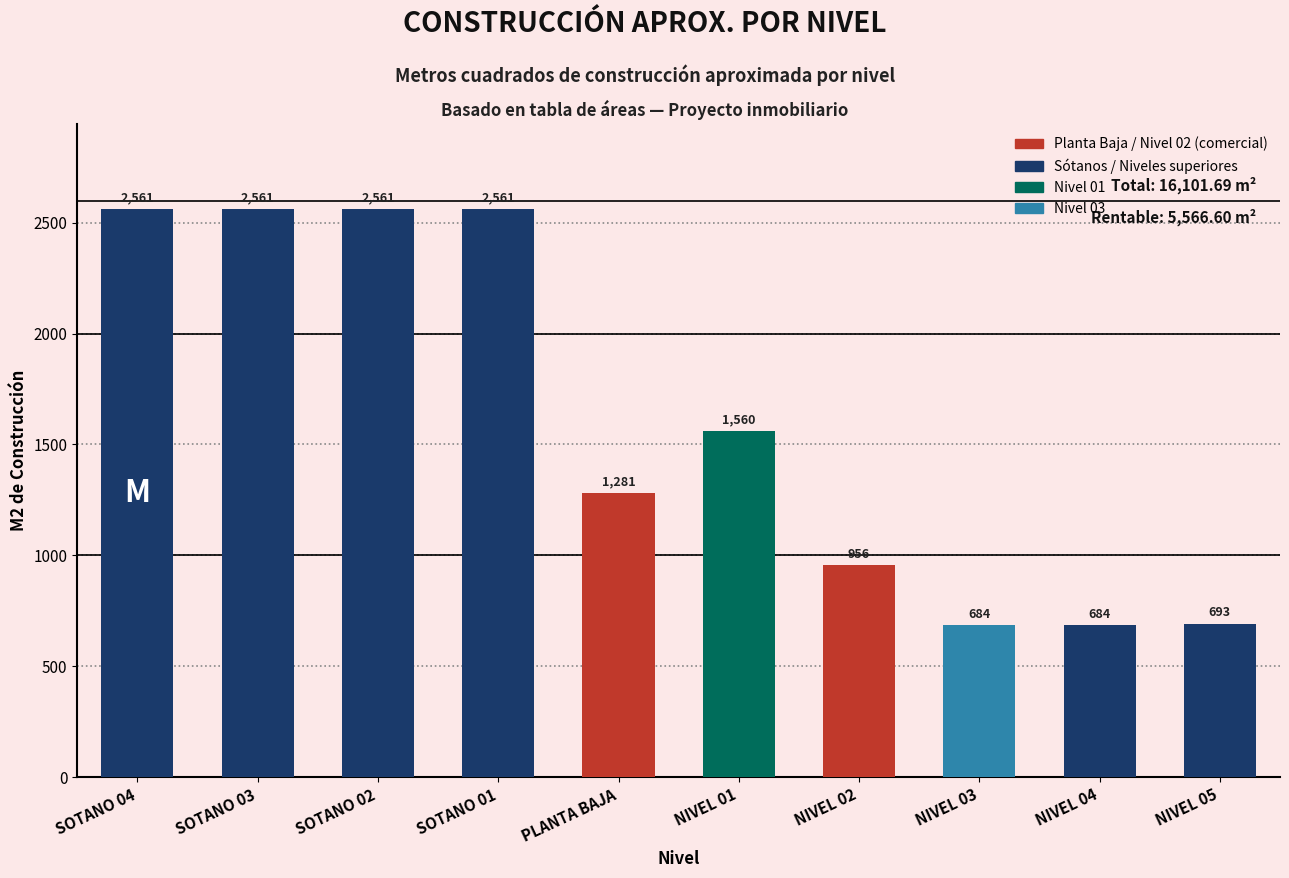

Does the chart contain any negative values?

No